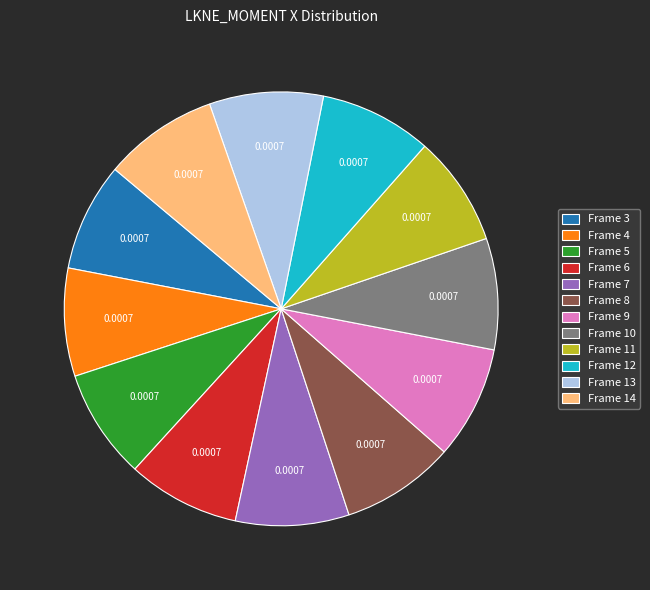

Is Frame 14 the majority of the pie?

No